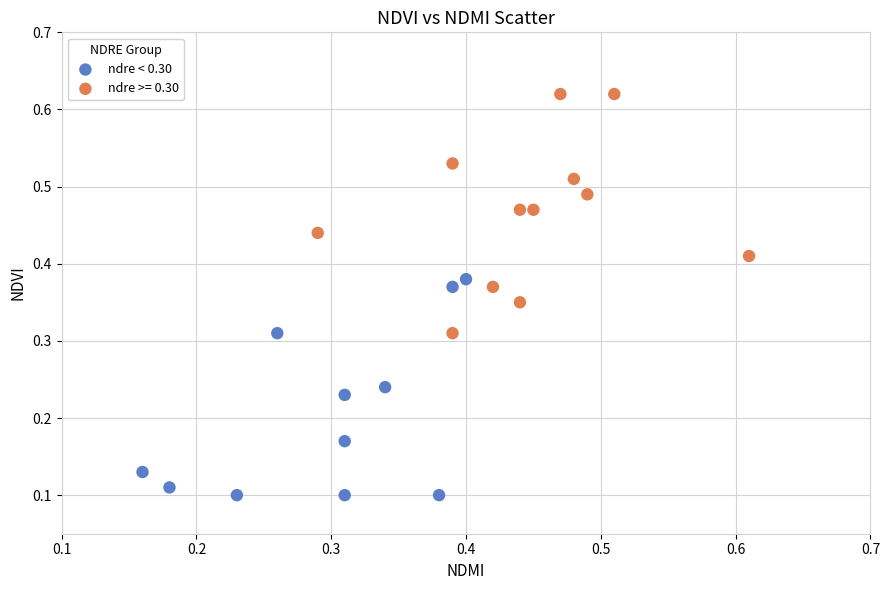

Which series reaches the minimum Y coordinate?

ndre < 0.30